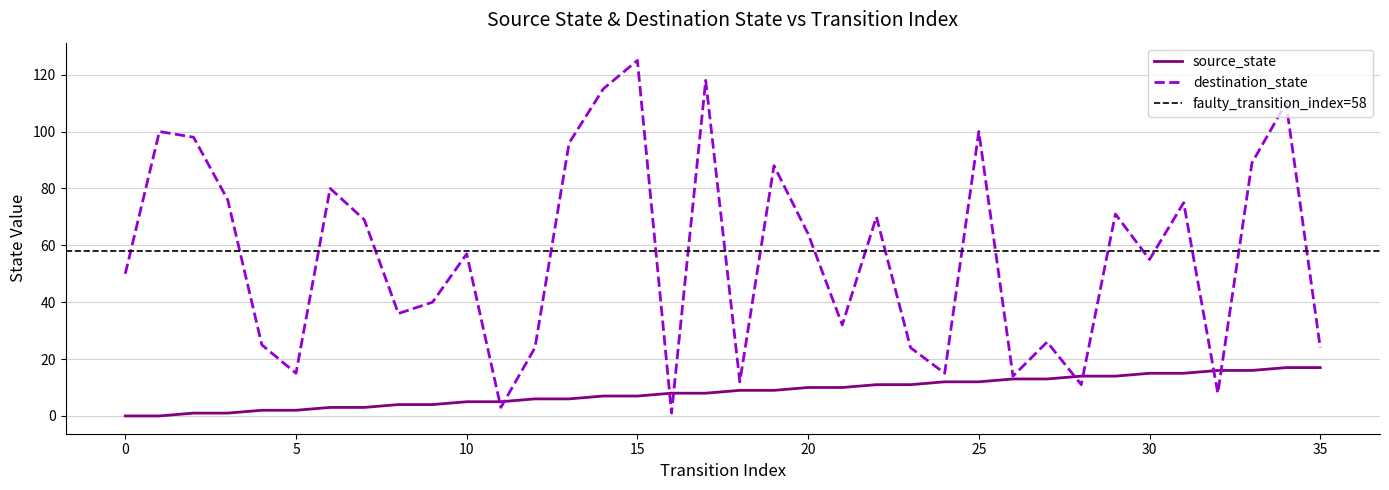

How many distinct data groups are displayed?

2